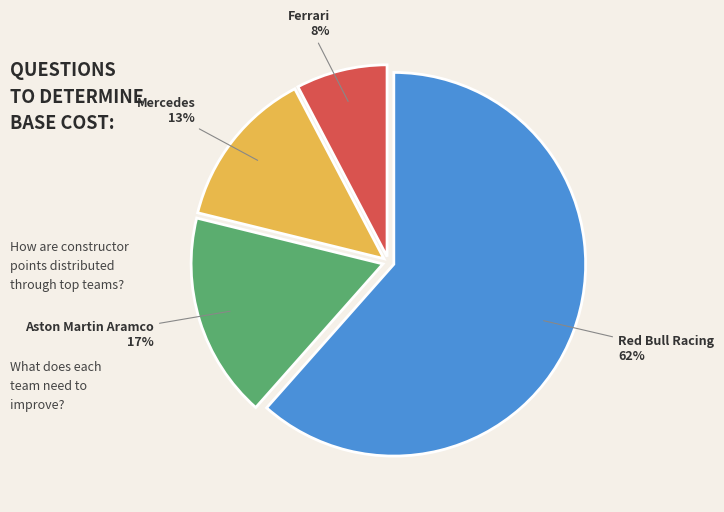

To the nearest percent, what percentage of the pie is Ferrari?

8%